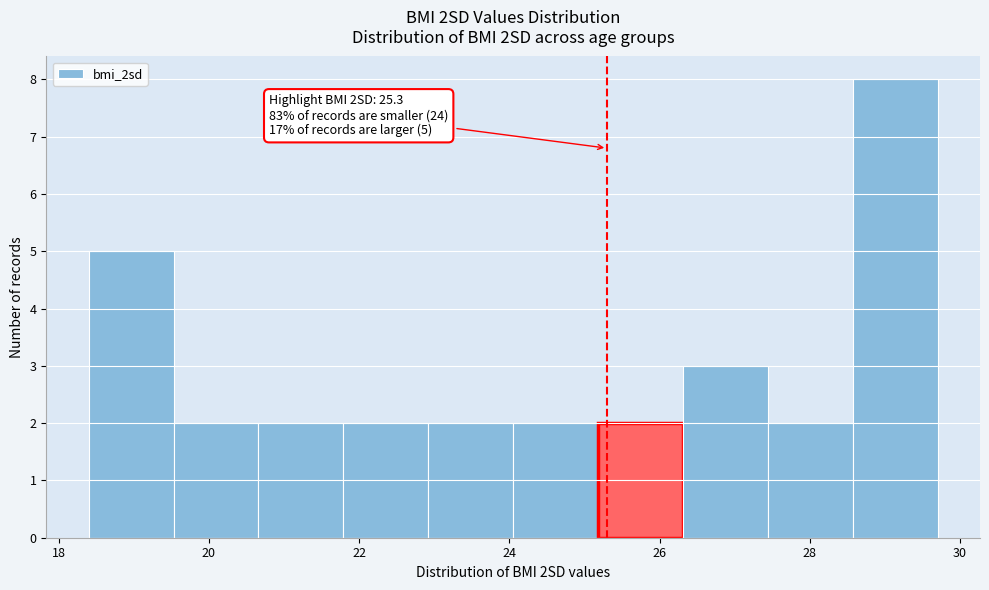

Over which range of the x-axis is the bar tallest?

28.6 to 29.8